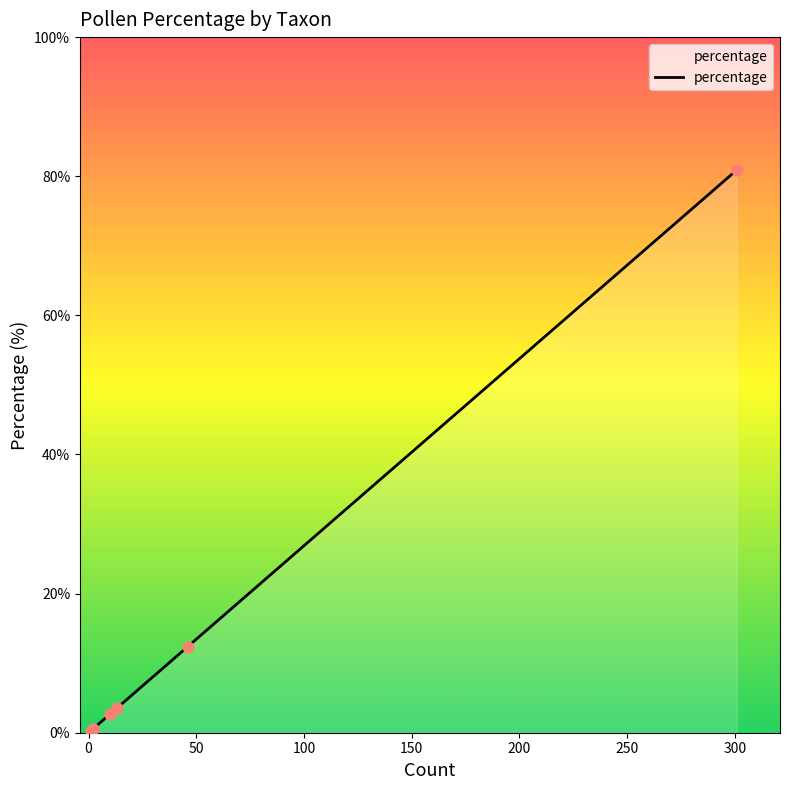

Between Betula and Picea, which is larger?

Betula